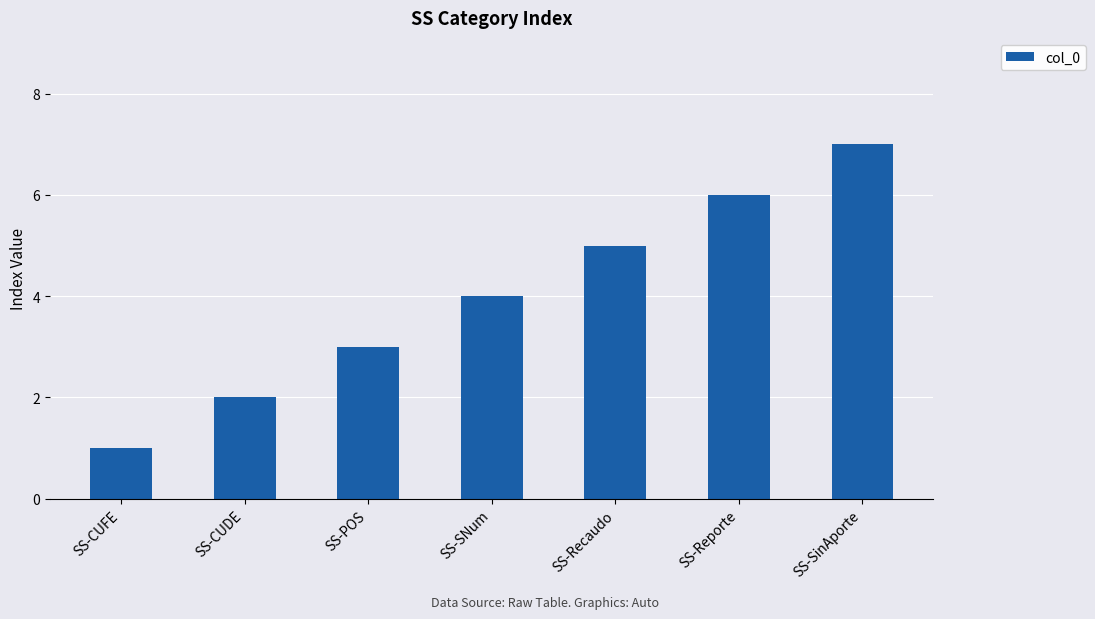

Reading left to right, extract all data points from this chart.

1	2	3	4	5	6	7